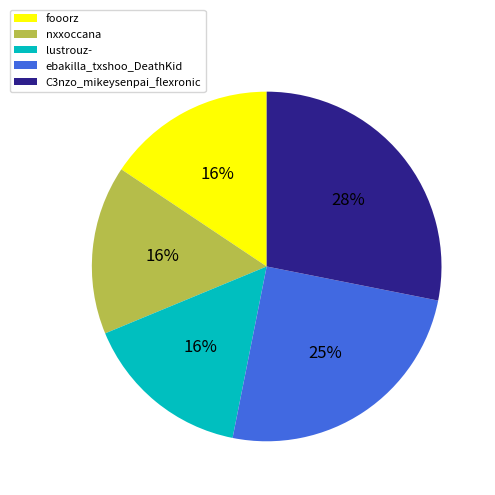

Approximately how many times larger is the value at fooorz compared to ebakilla_txshoo_DeathKid?

0.6